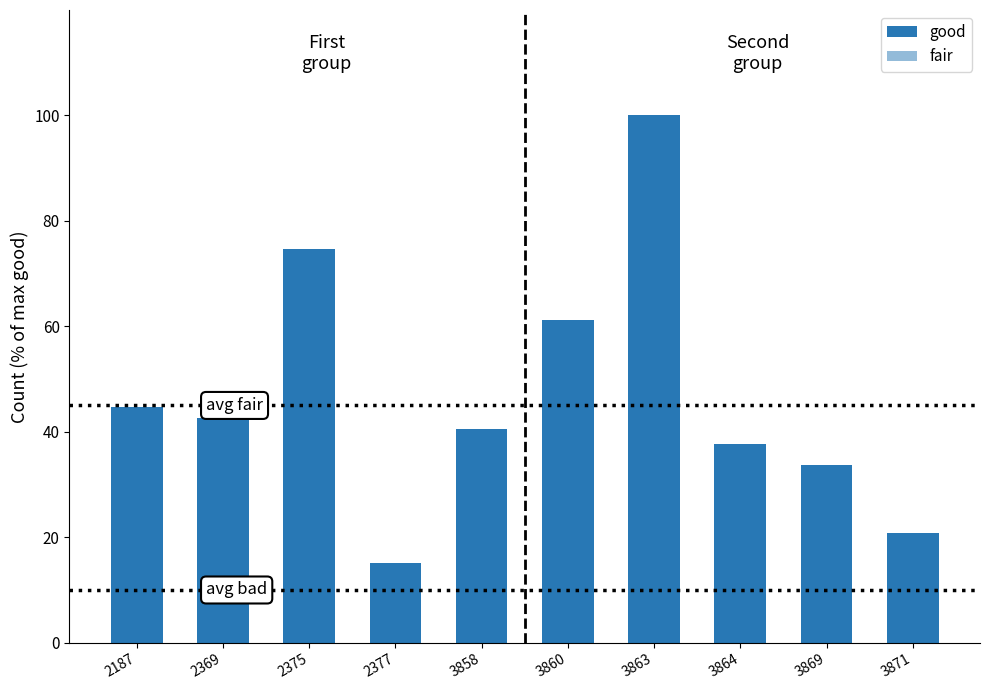

What is the sum of all fair values?

48.5